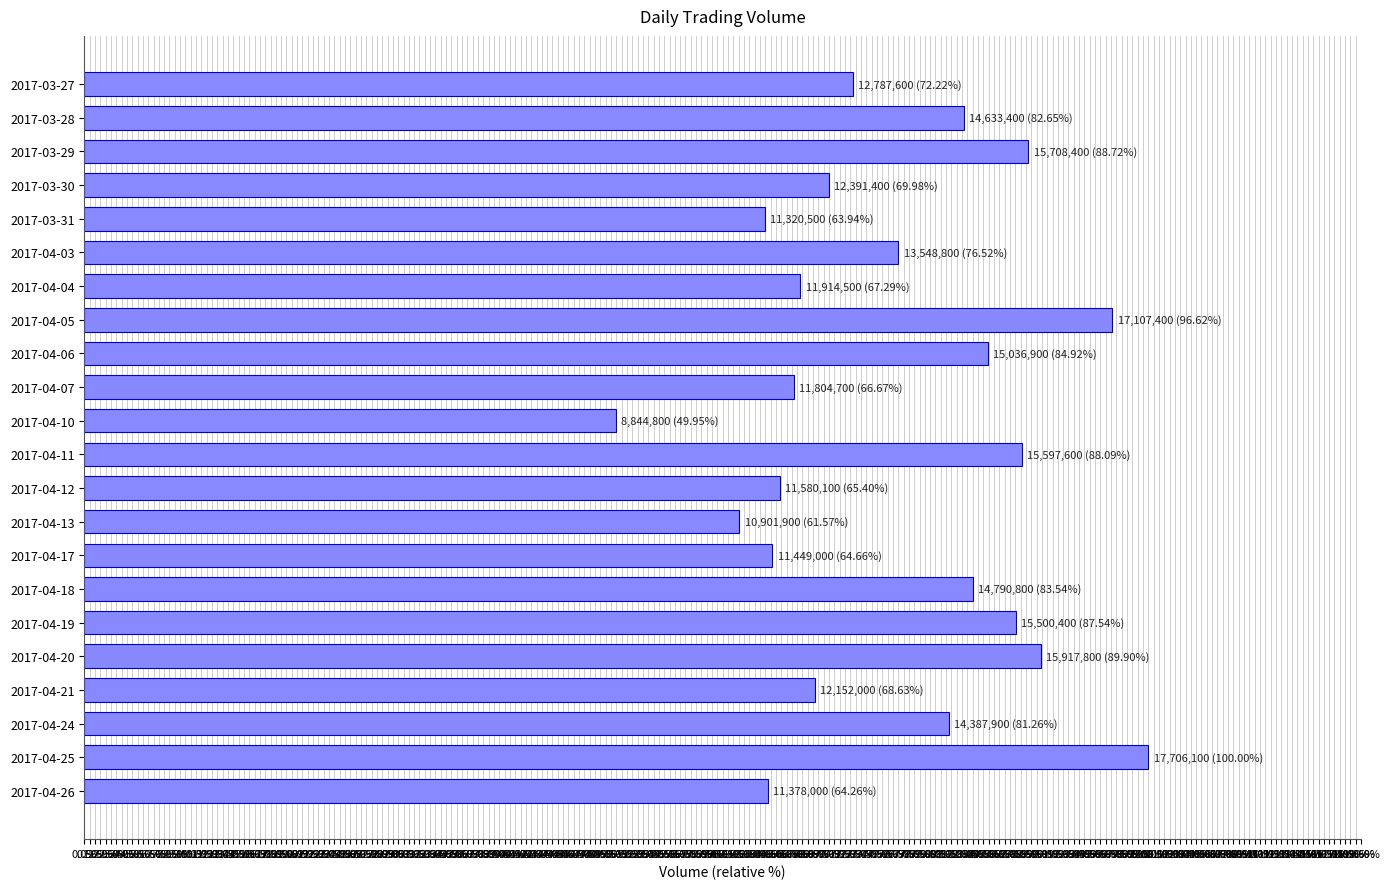

Does the chart contain any negative values?

No